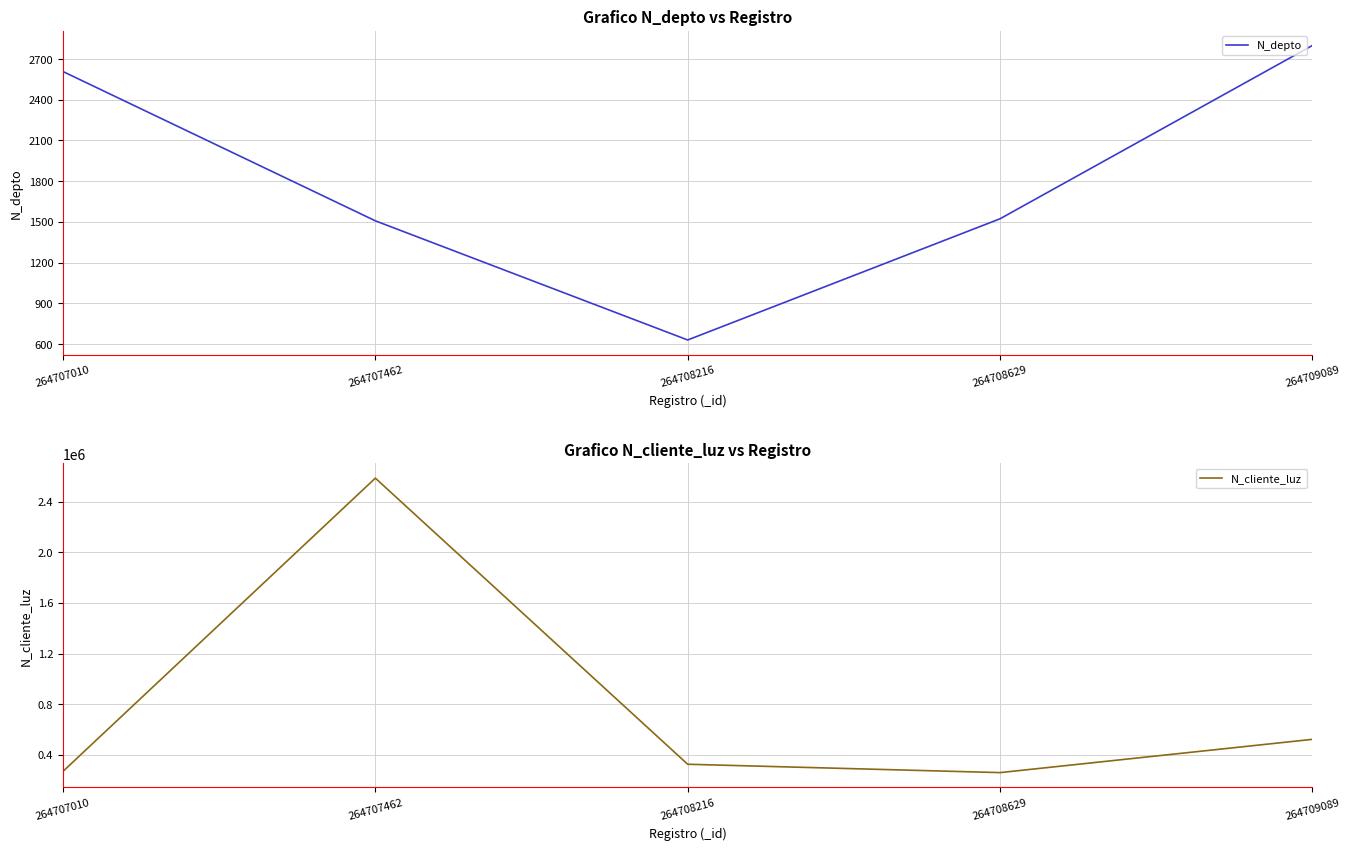

Is this an area chart (filled region under the line)?

No